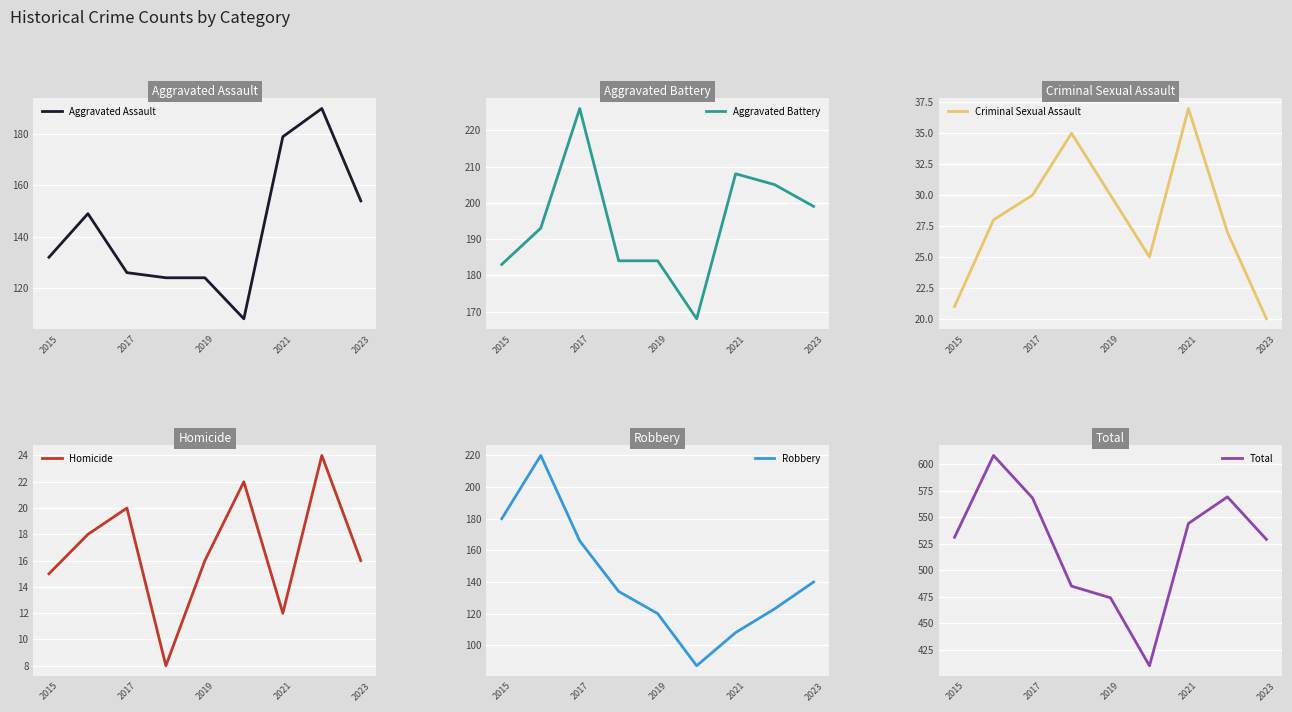

What is the value of the Total point at the 7th from the left?

544